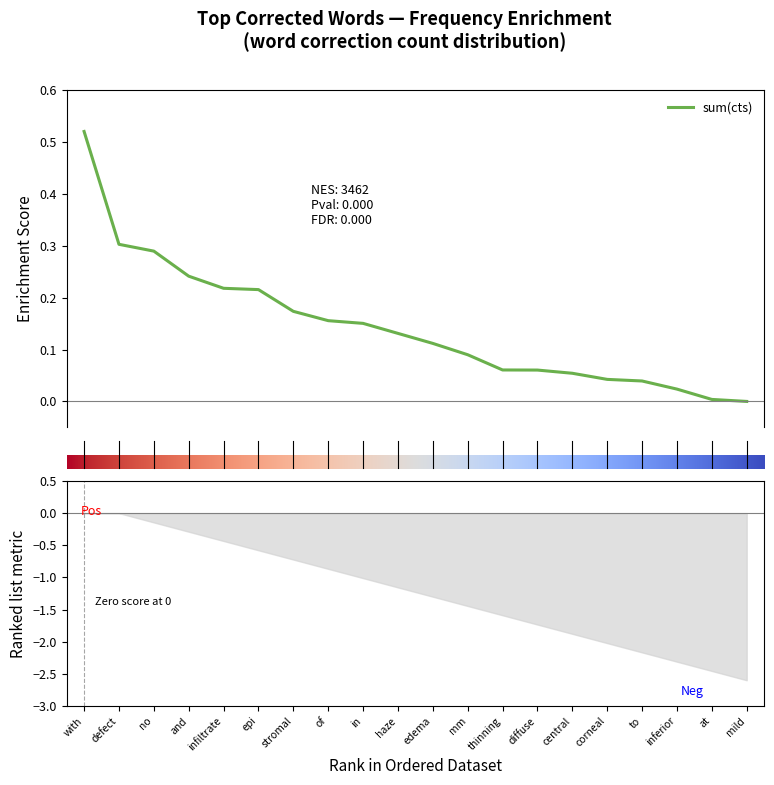

The chart shows a value of 0.1 at no. True or false?

False